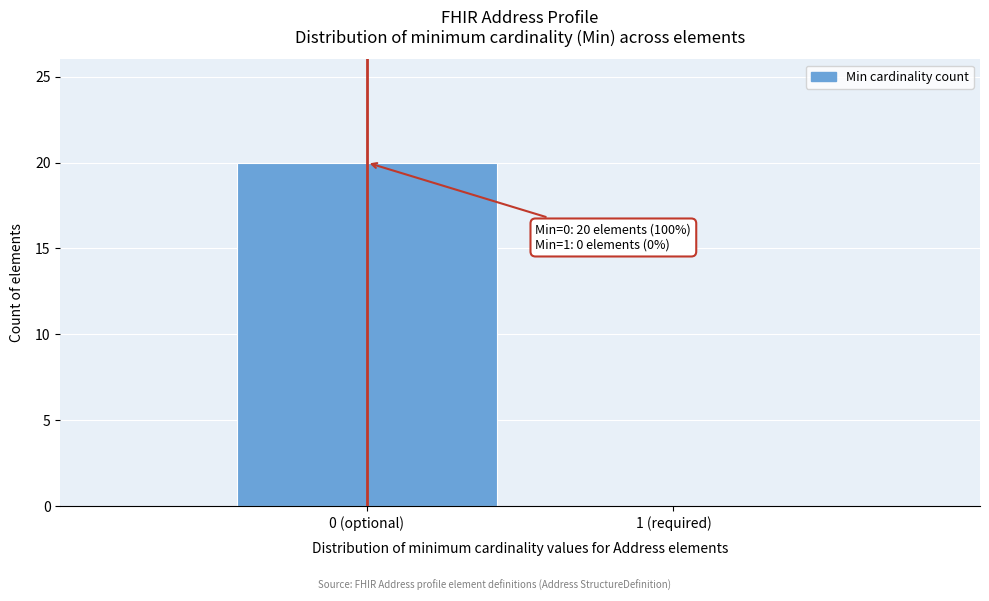

Reading left to right, transcribe all the data shown in this chart.

0 (optional)=20	1 (required)=0